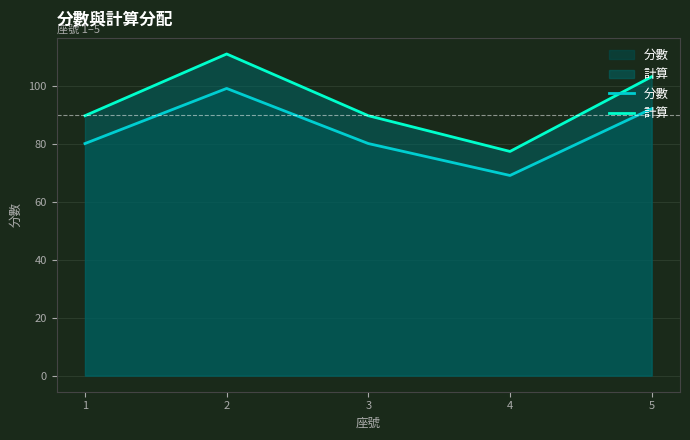

Which series has the largest total across all categories?

計算